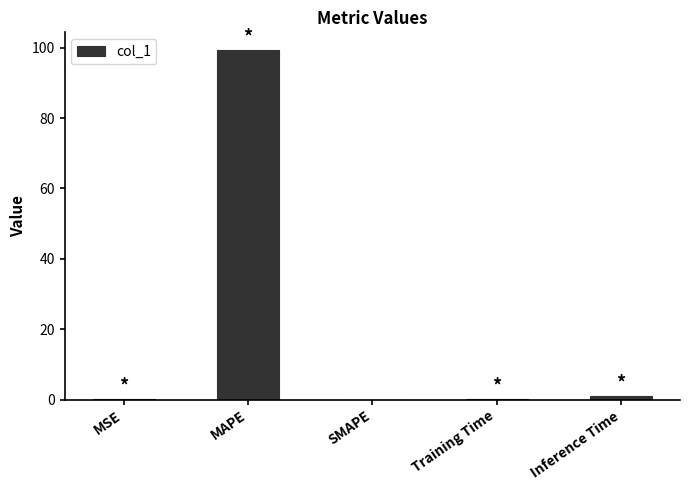

How many data points does each series have?

5